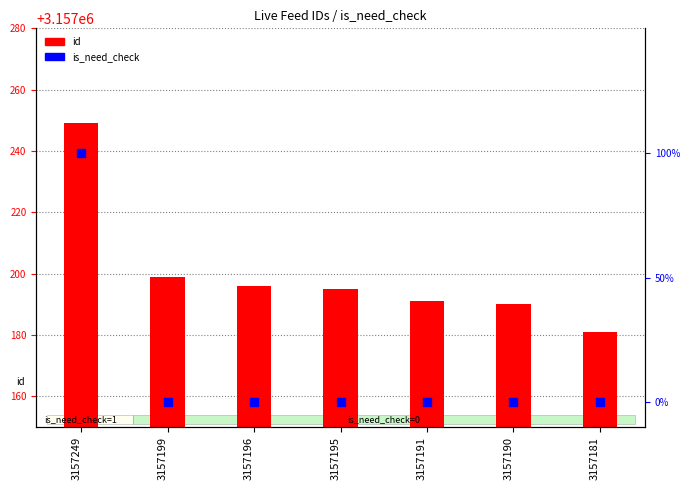

What is the total value across all series at 3157181?

3157181